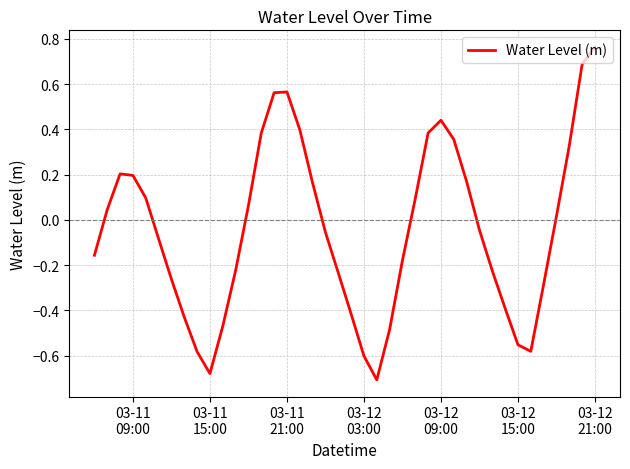

What is the difference between the maximum and minimum values?

1.5